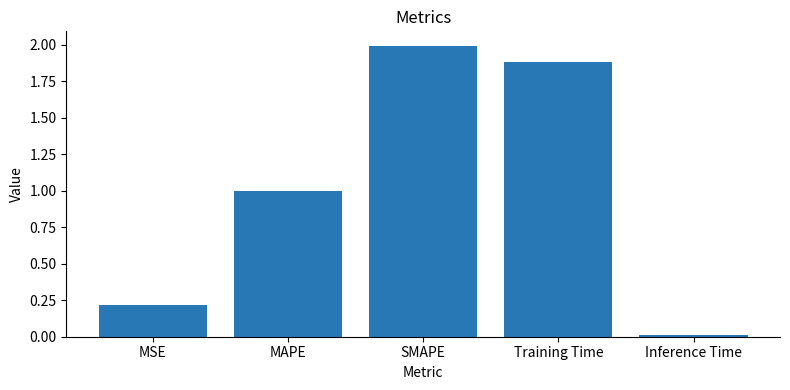

The chart shows a value of 1.5 at MAPE. True or false?

False